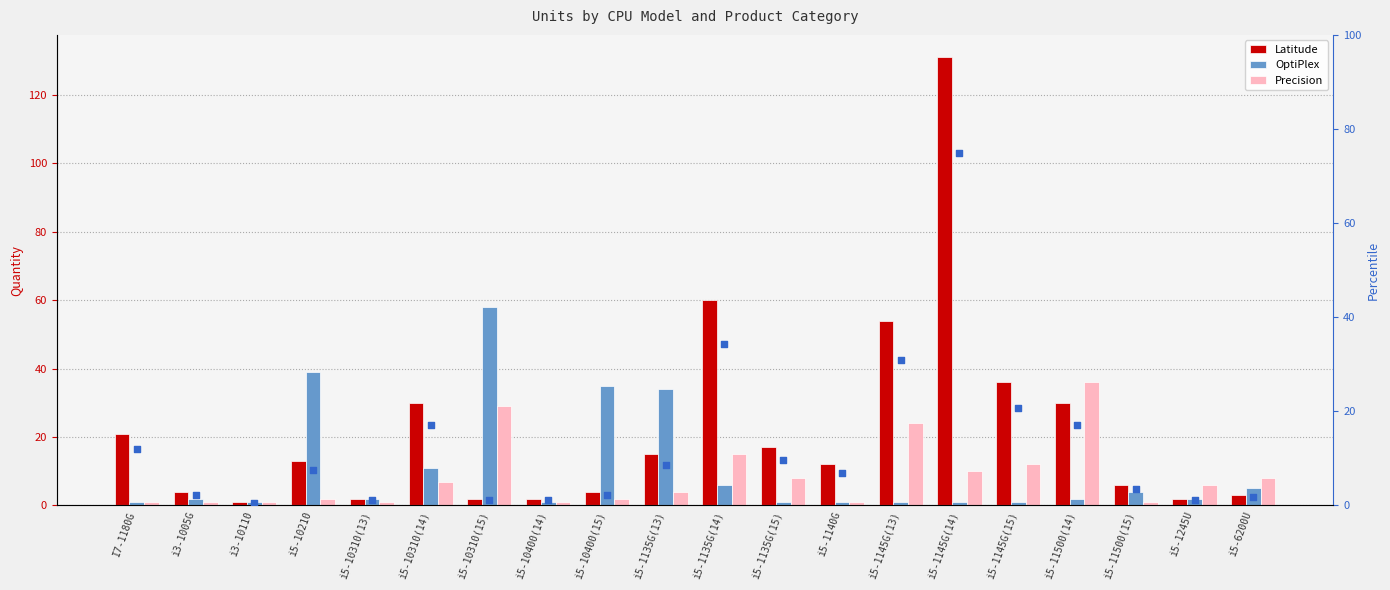

What is the total value across all series at i3-10110?

3.6